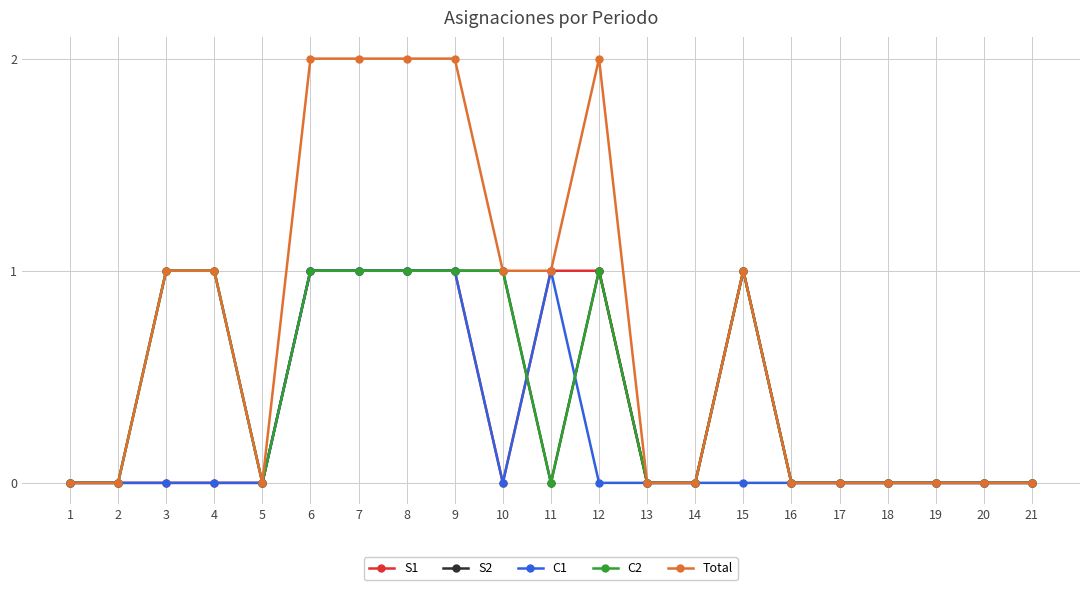

Does the chart have visible grid lines?

Yes